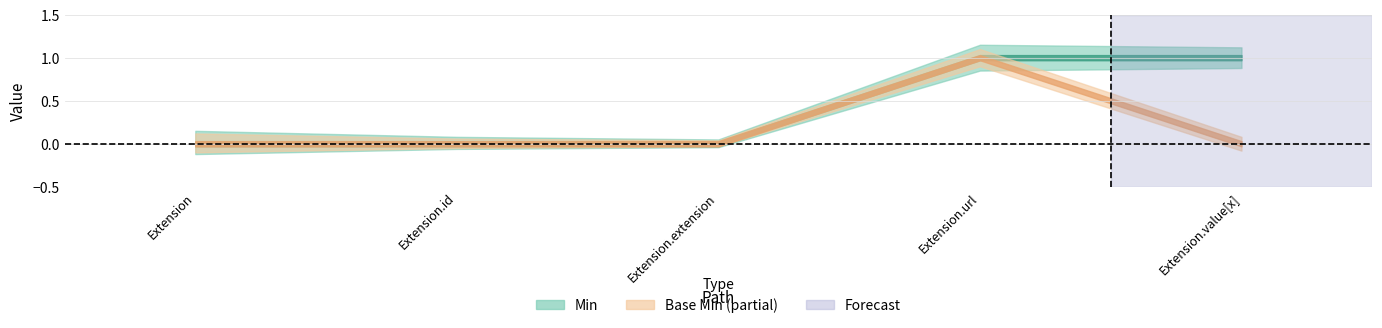

How many interior local peaks does the Base Min series have?

1